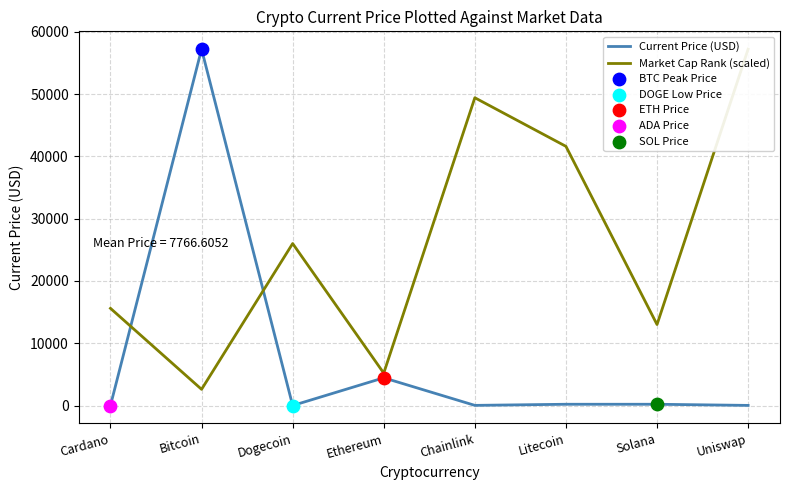

Which series contains the lowest Y value?

Current Price (USD)